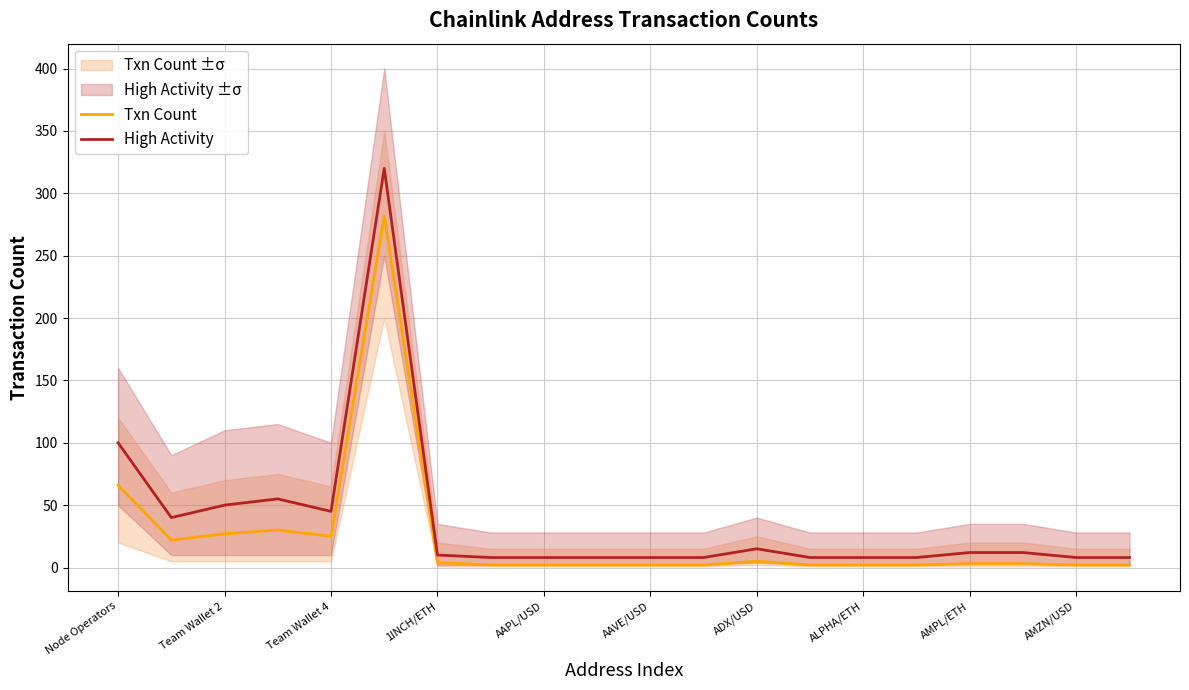

List the series in order of their overall mean, lowest first.

Txn Count, High Activity